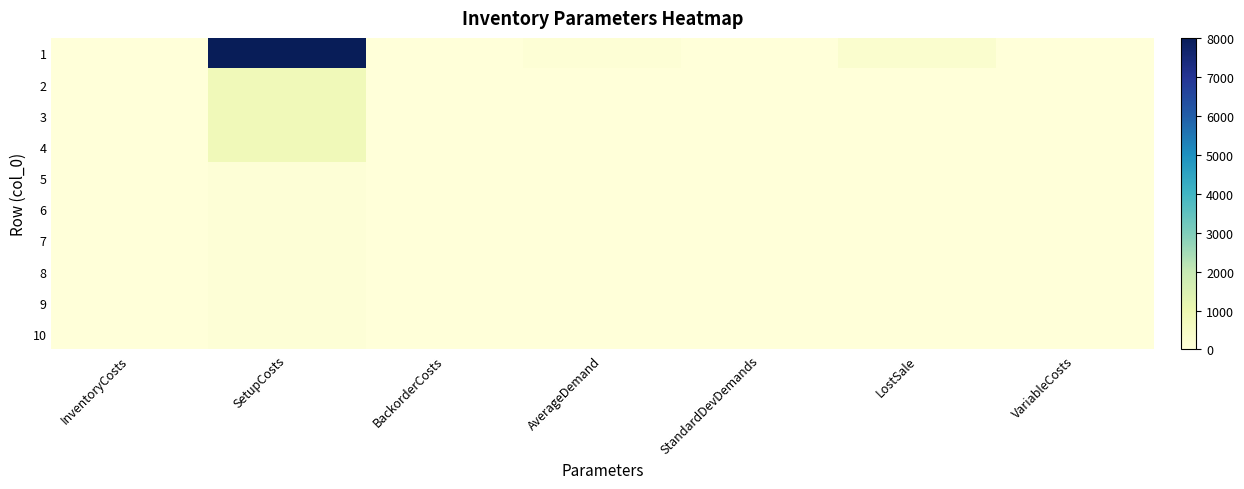

How many categories are shown in the chart?

7